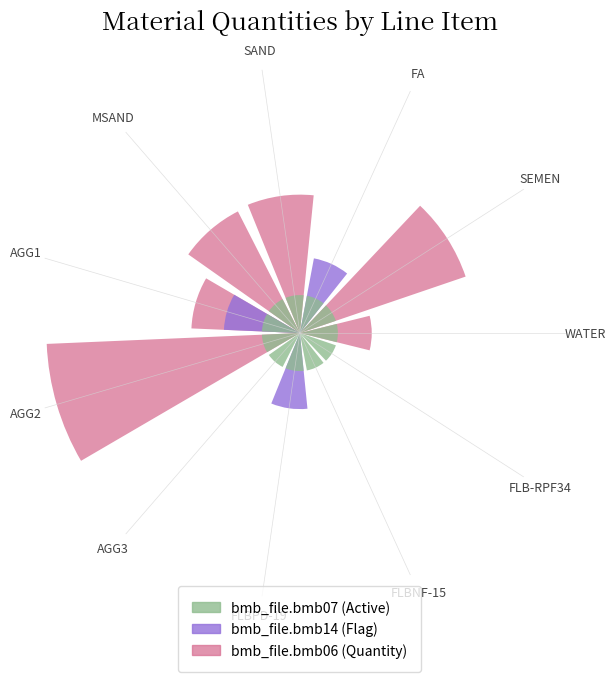

How many values in the bmb_file.bmb06 (Quantity) series exceed 0?

8